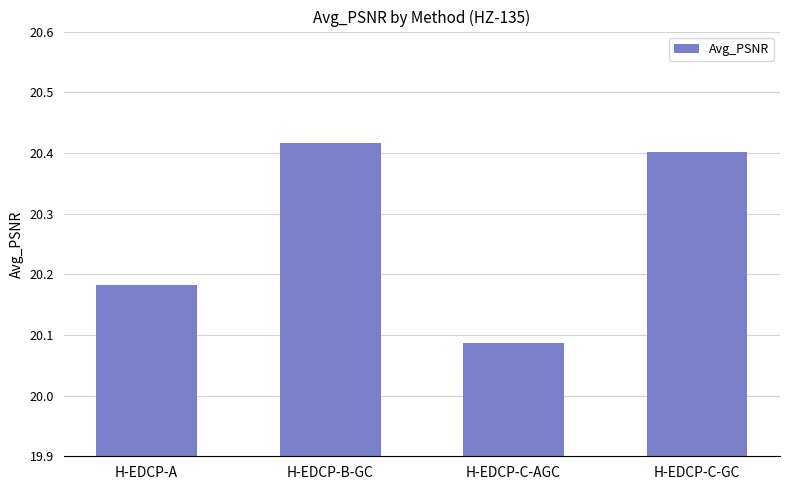

What is the difference between the maximum and second lowest values?

0.2